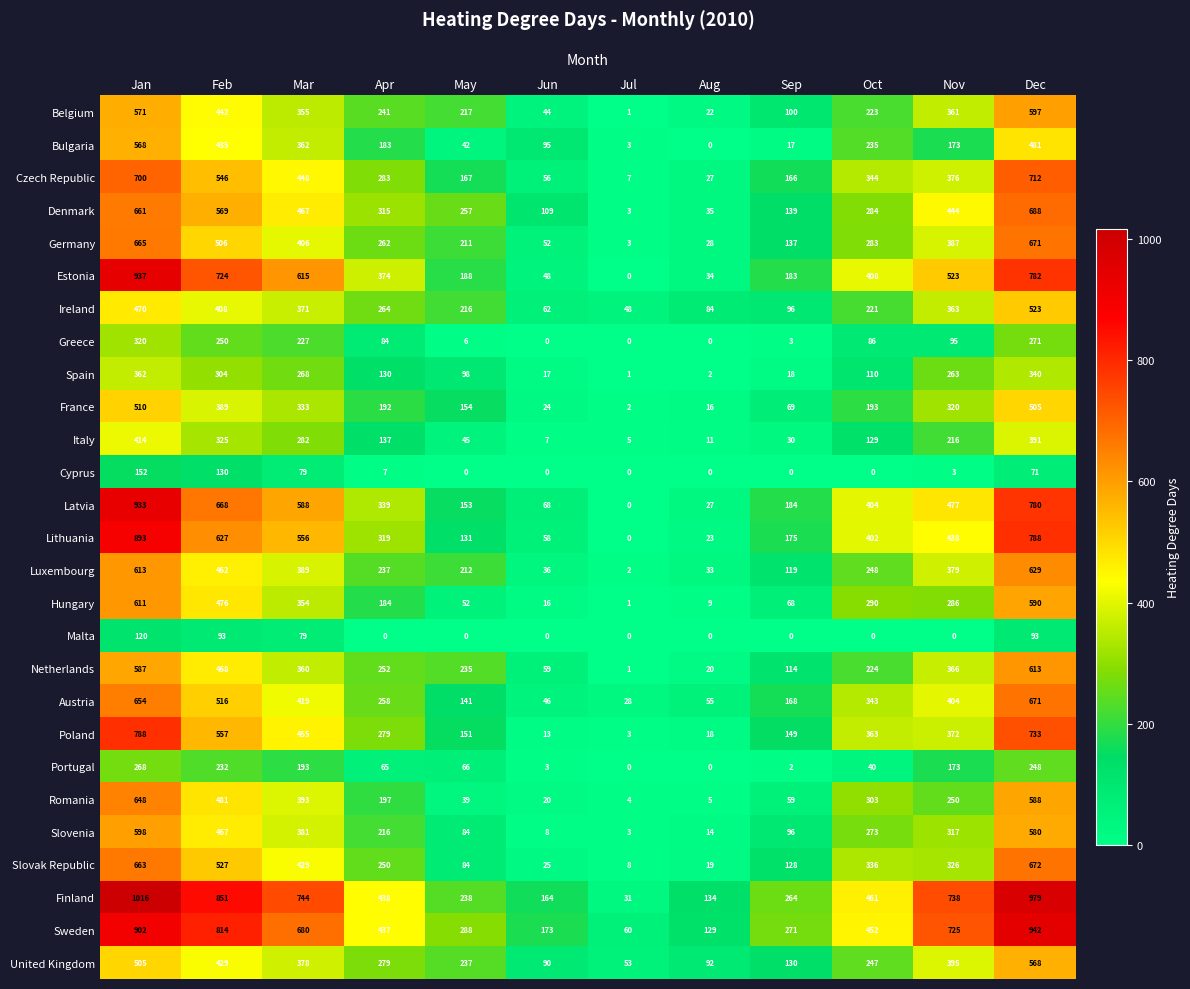

What is the average value of the Italy series?

166